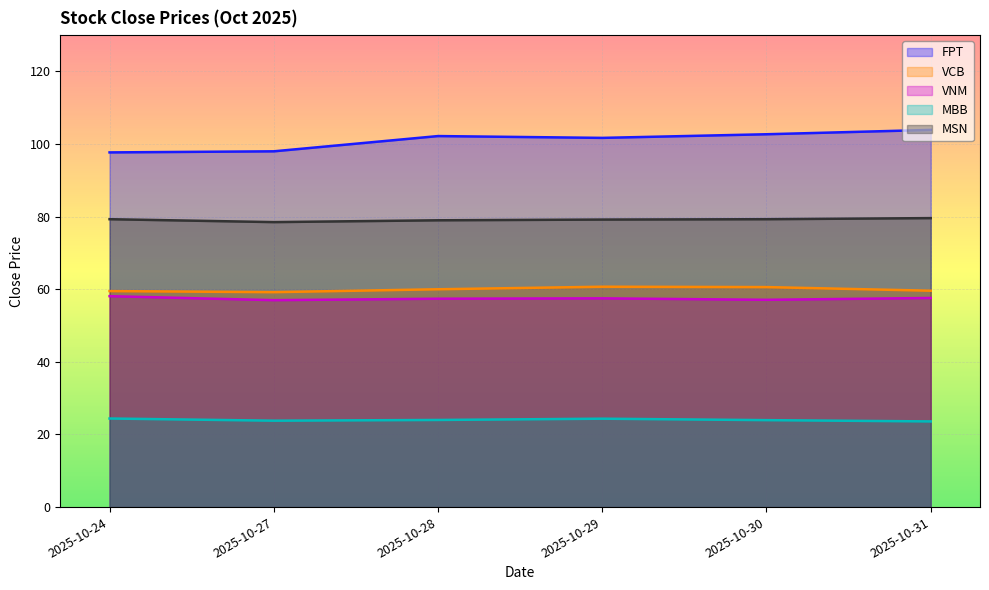

Which category has the highest value in the VNM series?

2025-10-24